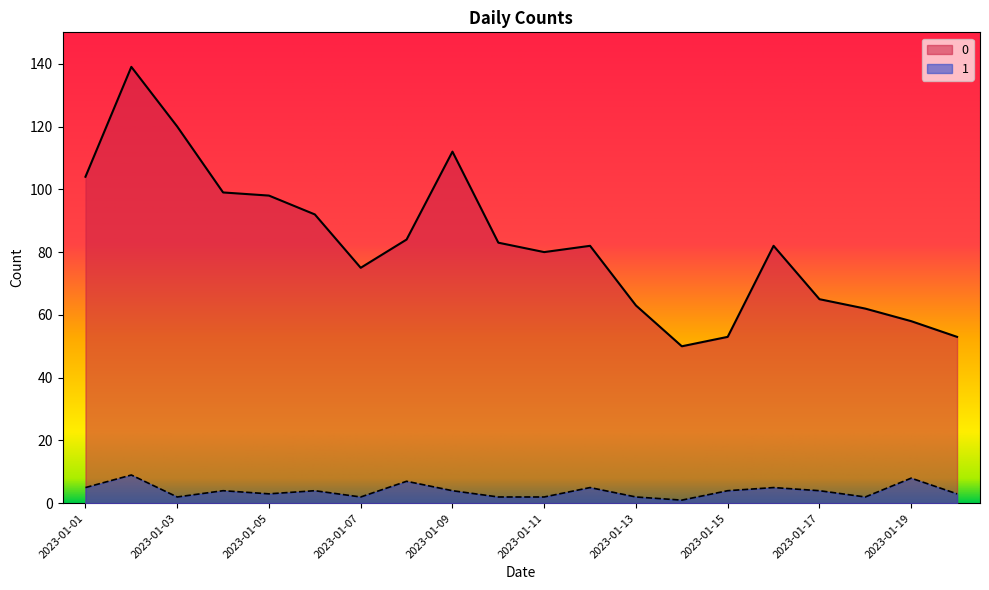

How many values in the 0 series are below 82?

9